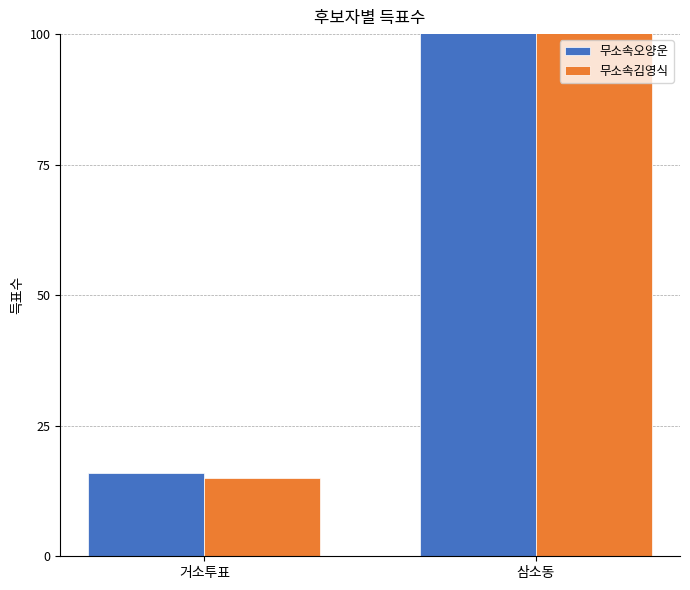

What are all the series names shown in the legend?

무소속오양운, 무소속김영식